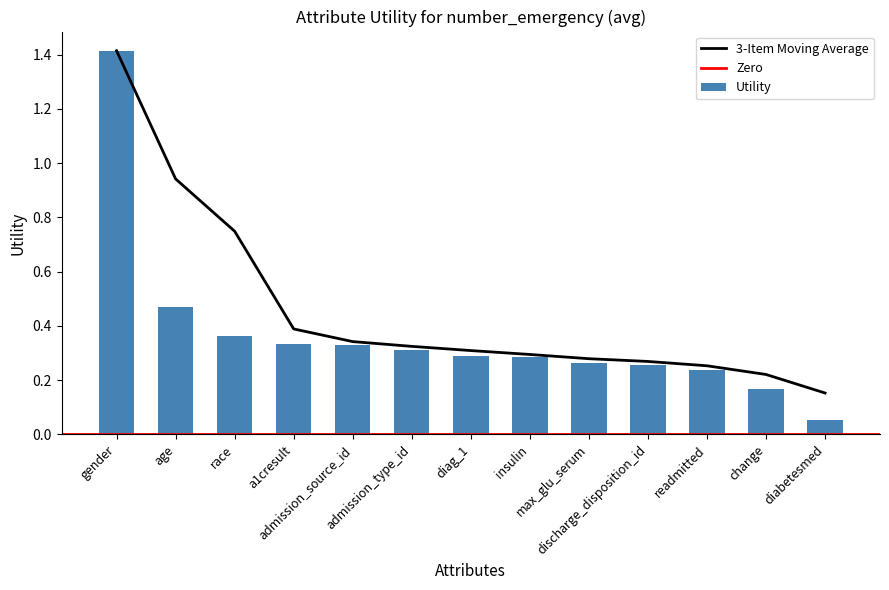

Reading left to right, transcribe all the data shown in this chart.

gender=1.4	age=0.5	race=0.4	a1cresult=0.3	admission_source_id=0.3	admission_type_id=0.3	diag_1=0.3	insulin=0.3	max_glu_serum=0.3	discharge_disposition_id=0.3	readmitted=0.2	change=0.2	diabetesmed=0.1